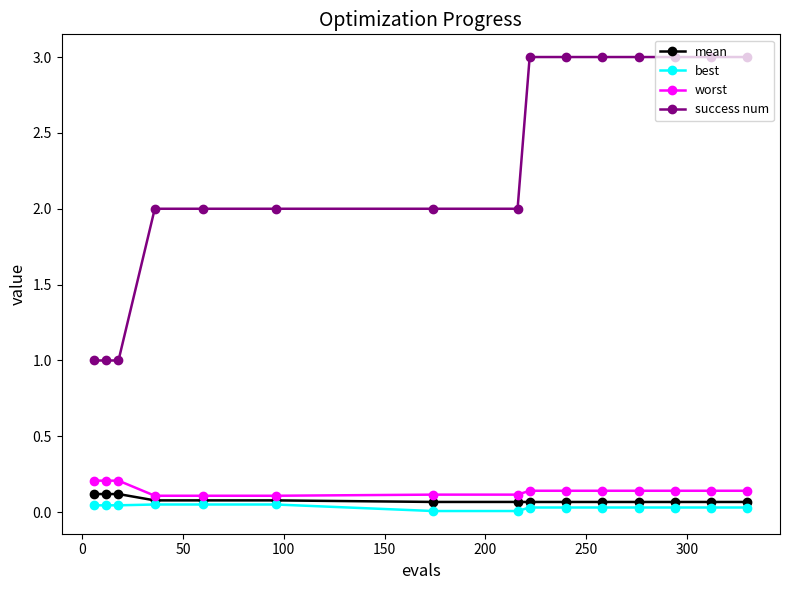

What is the value of the success num point at the 1st from the left?

1.0